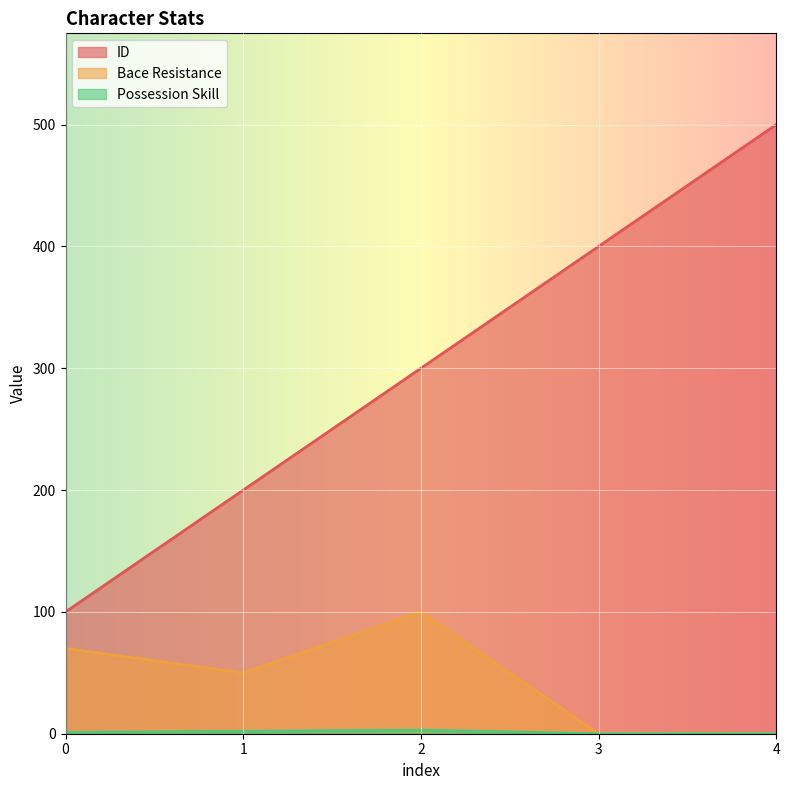

List the labels in order of Bace Resistance value, largest first.

2, 0, 1, 3, 4